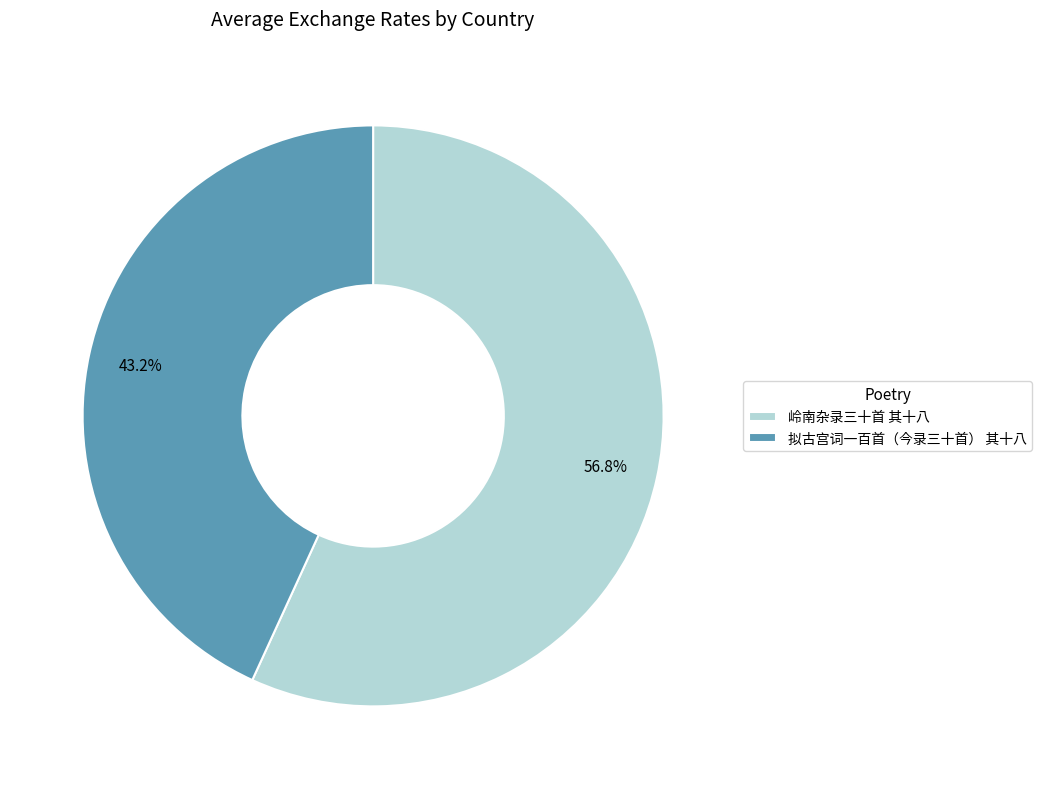

What is the ratio of the value at 岭南杂录三十首 其十八 to the value at 拟古宫词一百首（今录三十首） 其十八?

1.3